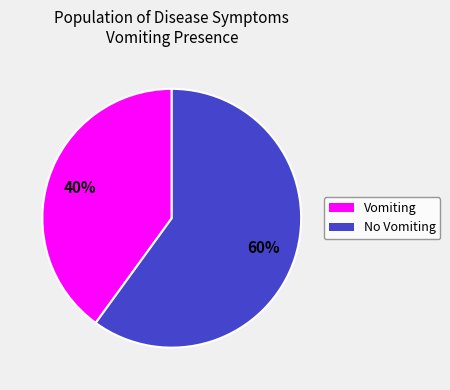

To the nearest percent, what is the average slice percentage?

50%